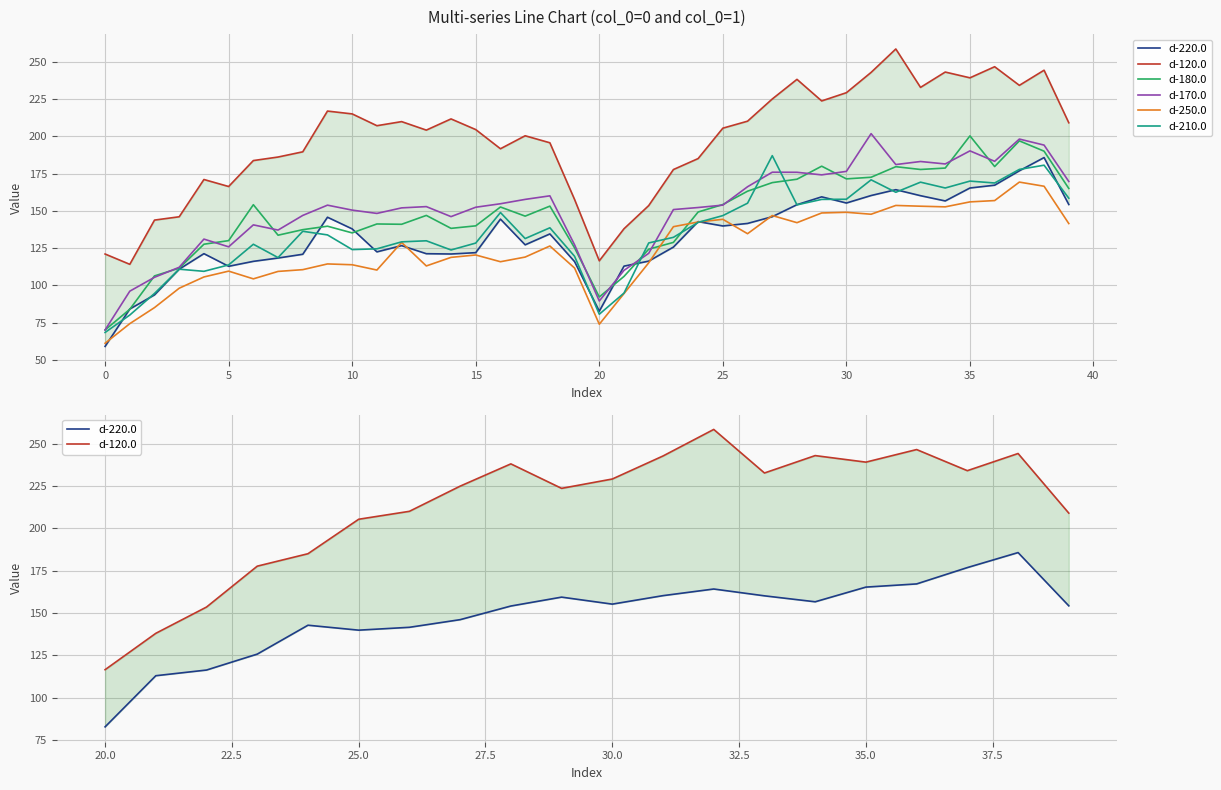

Reading right to left, list all the values displayed in this chart.

d-220.0: 154.2	185.7	176.8	167.2	165.3	156.6	160.1	164.2	160.2	155.2	159.3	154.1	146.0	141.5	139.8	142.7	125.7	116.2	112.9	82.7	115.9	134.5	127.2	144.4	121.9	121.0	121.2	126.6	122.4	137.8	145.7	120.8	118.3	116.1	112.8	121.2	110.8	93.6	84.1	59.0
d-120.0: 209.0	244.3	234.1	246.6	239.2	243.0	232.8	258.5	242.8	229.2	223.7	238.1	225.0	210.1	205.4	185.0	177.7	153.5	137.9	116.5	157.6	195.6	200.3	191.6	204.5	211.6	204.1	209.8	207.1	215.0	216.9	189.6	186.1	183.7	166.3	171.0	146.0	143.8	114.1	121.0
d-180.0: 165.0	190.0	196.9	179.7	200.2	178.7	177.7	179.6	172.5	171.4	179.9	171.2	168.9	163.1	154.2	149.2	128.8	124.2	106.0	92.2	125.1	153.1	146.4	152.5	139.9	138.2	146.9	140.9	141.2	135.2	139.7	137.3	133.6	154.1	130.0	127.6	111.5	106.3	83.9	70.1
d-170.0: 169.7	194.1	198.1	183.2	190.2	181.4	183.1	181.0	201.7	176.4	174.1	175.8	175.9	166.1	153.8	152.2	150.8	121.5	110.0	89.5	127.2	160.0	157.6	154.7	152.4	146.1	152.8	151.9	148.2	150.4	153.8	146.9	137.1	140.6	125.8	131.0	112.1	105.4	96.1	70.1
d-250.0: 141.4	166.5	169.2	156.8	156.0	152.6	153.1	153.6	147.7	149.0	148.5	142.0	146.8	134.6	144.3	142.5	139.3	115.1	94.5	73.9	111.6	126.4	119.0	115.8	120.4	118.8	113.0	128.8	110.3	113.8	114.4	110.5	109.3	104.3	109.5	105.6	98.1	85.1	74.3	61.2
d-210.0: 158.4	180.6	177.8	168.6	169.9	165.3	169.2	162.4	170.8	157.7	157.6	154.0	187.0	155.1	146.8	142.2	132.2	128.4	94.8	80.6	119.5	138.6	131.4	148.8	128.3	123.7	129.9	129.2	124.5	124.0	133.8	136.2	118.6	127.6	113.7	109.4	110.8	94.6	80.1	68.4